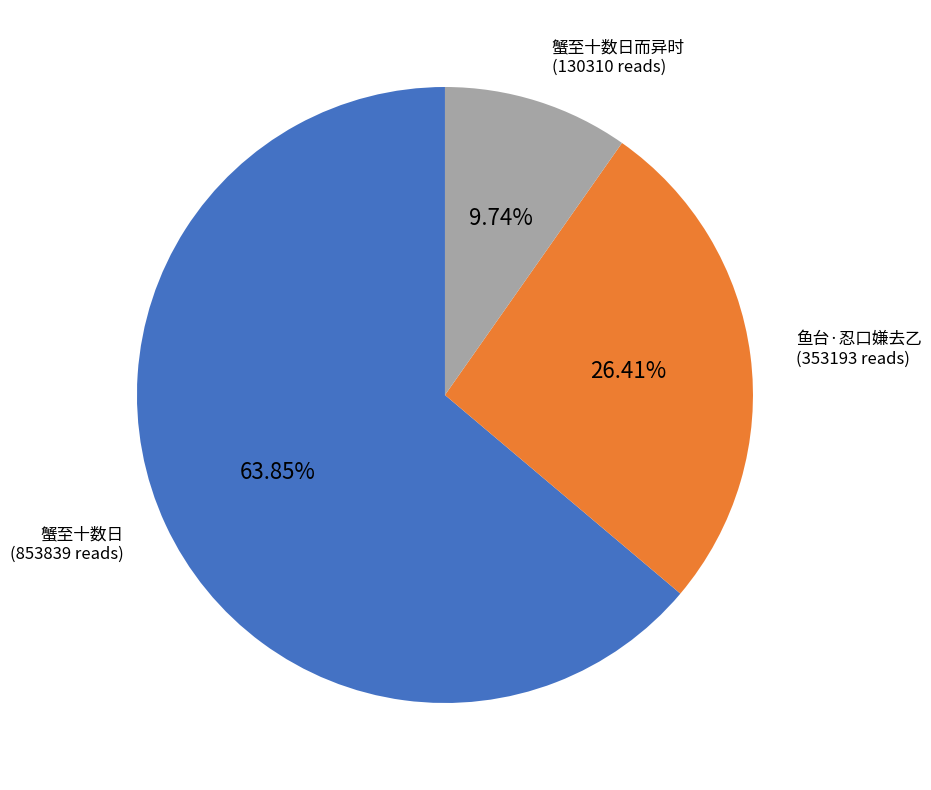

Is there a majority slice in this chart?

Yes